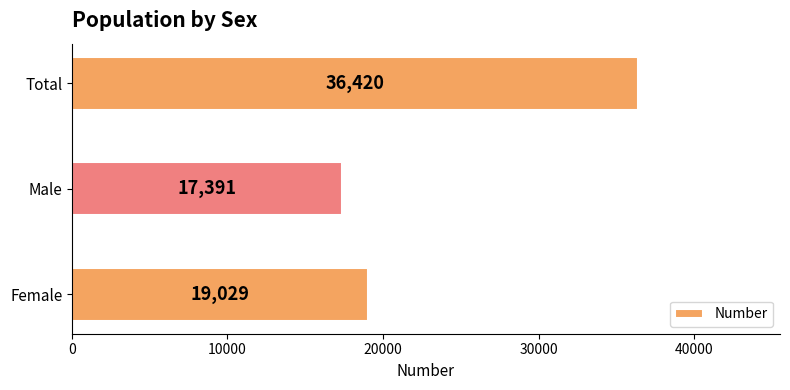

Read the value at Total, to the nearest 100.

36400